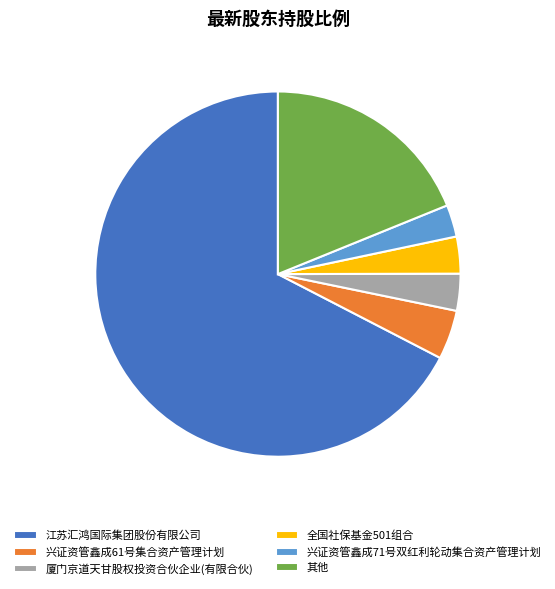

Which has a higher value, 兴证资管鑫成71号双红利轮动集合资产管理计划 or 其他?

其他